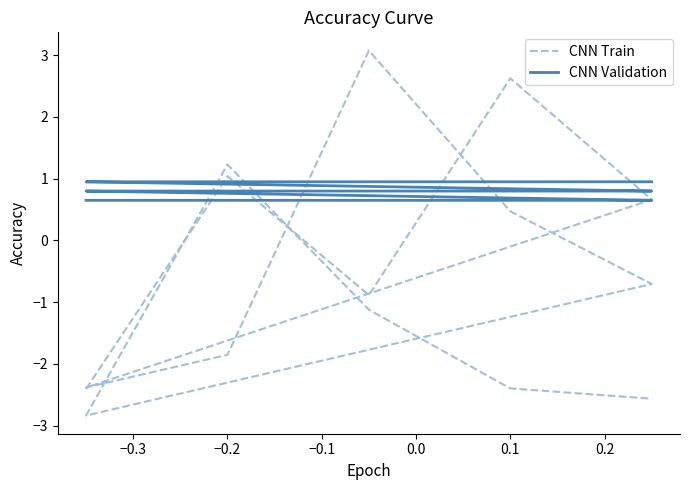

Count the number of data series in this chart.

2